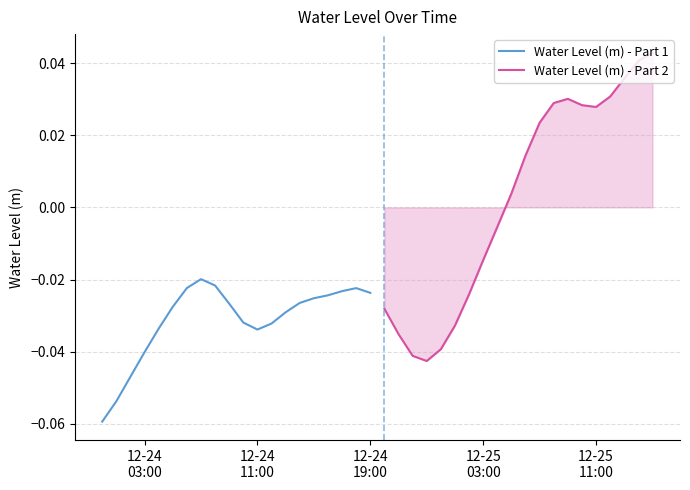

How many categories are shown in the chart?

20